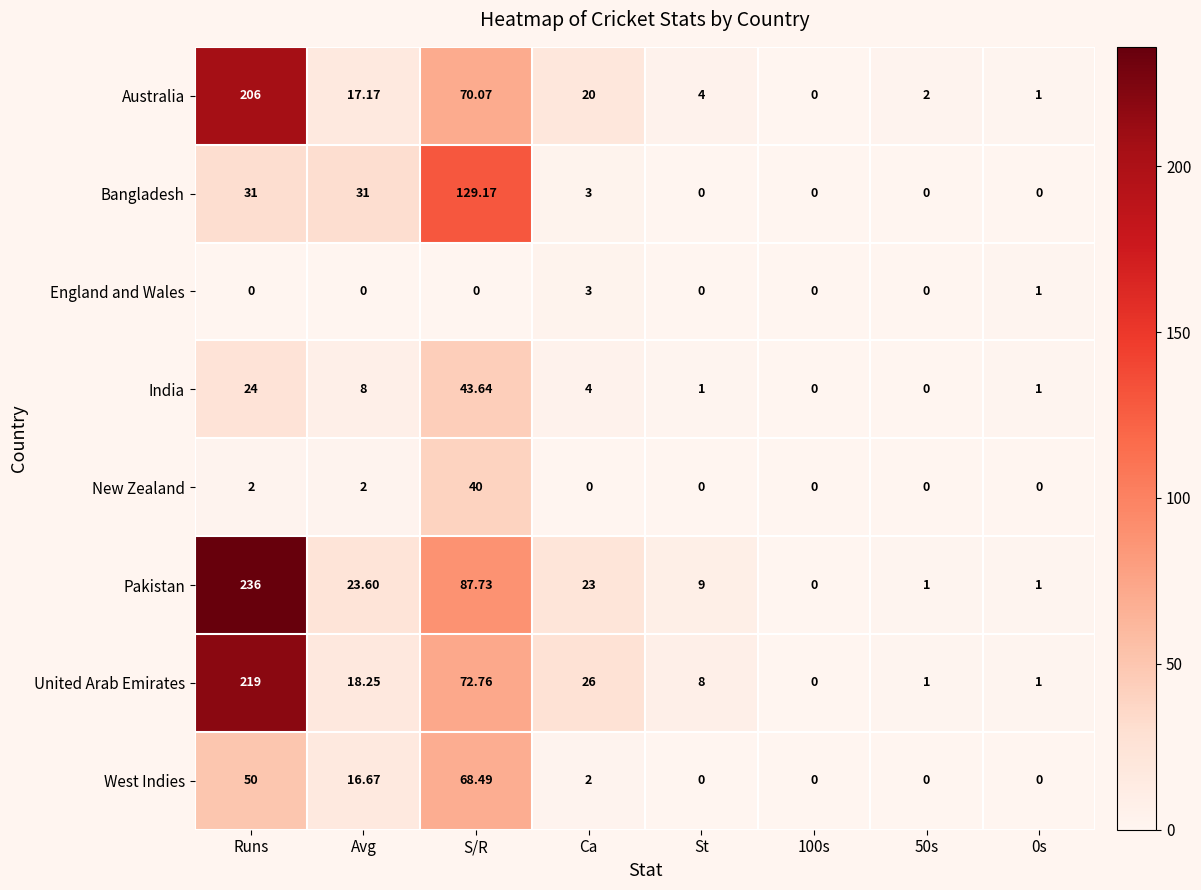

Which series has the largest total across all categories?

Pakistan